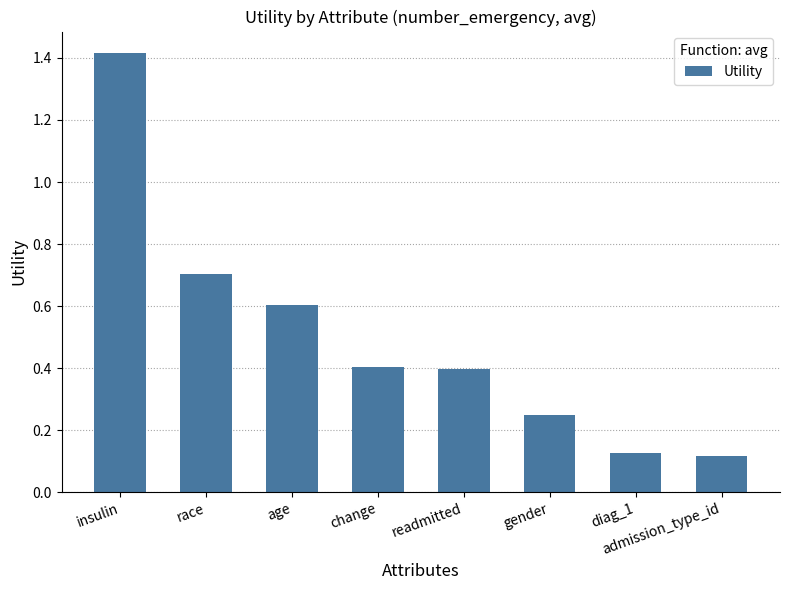

What is the label of the 3rd bar from the left?

age